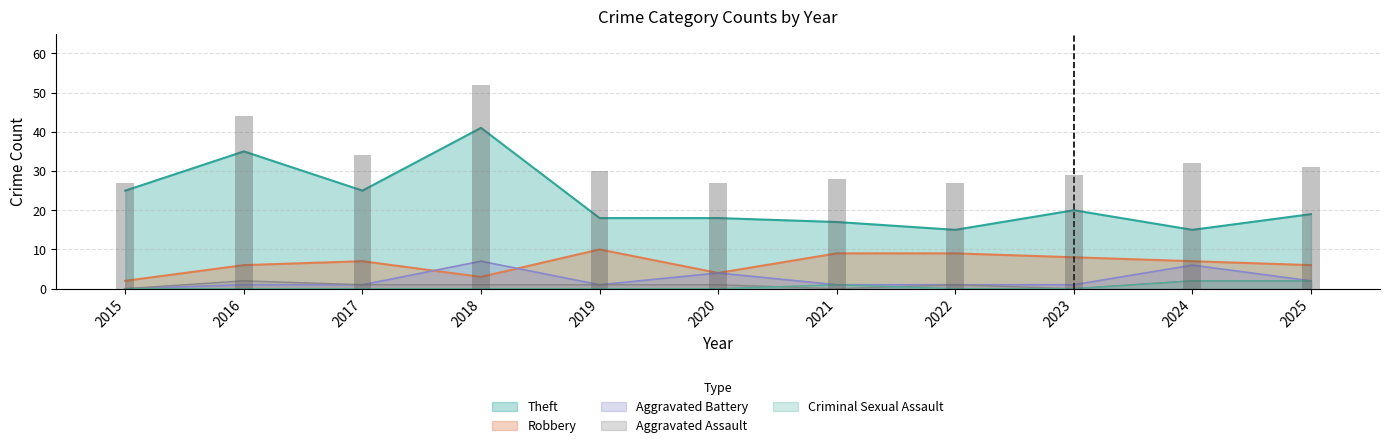

What are all the series names shown in the legend?

Theft, Robbery, Aggravated Battery, Aggravated Assault, Criminal Sexual Assault